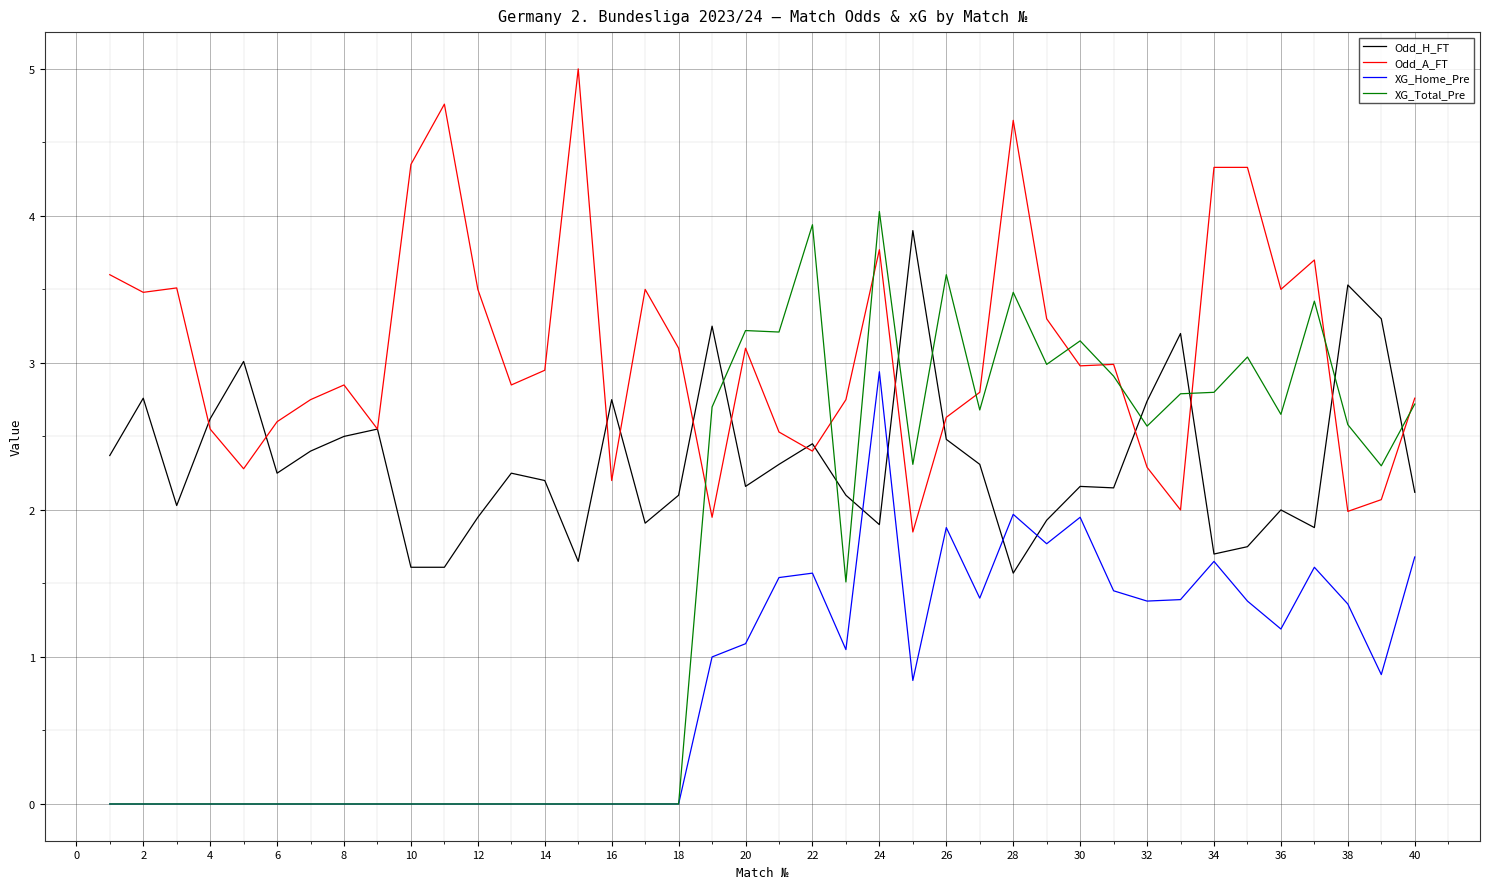

What is the average value of the XG_Total_Pre series?

1.6